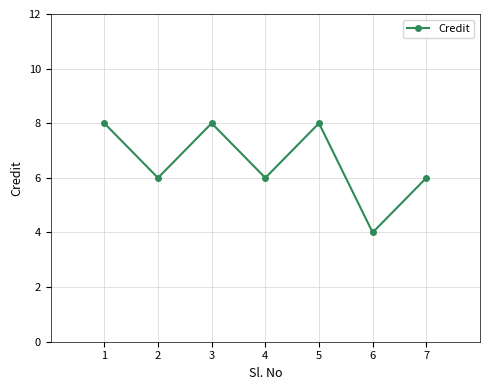

True or false: the data shows 6 at 2.

True